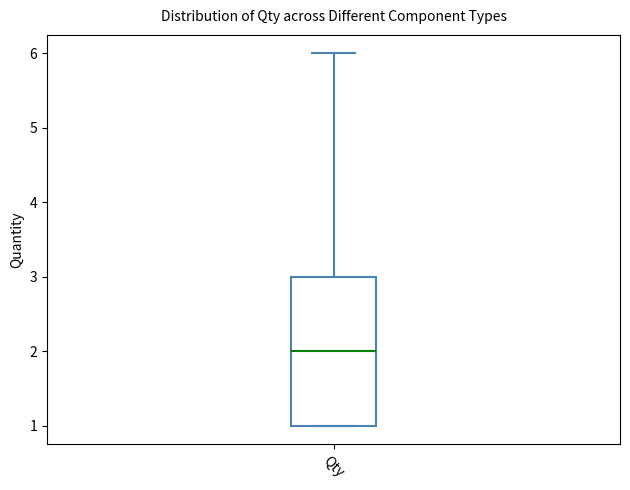

Read this box plot against the y-axis: the position of the median line, the range covered by the box, and the ends of both whiskers. The values are not printed on the chart, so give them approximately, as read against the axis.

median 2, box 1 to 3, whiskers 1 to 6